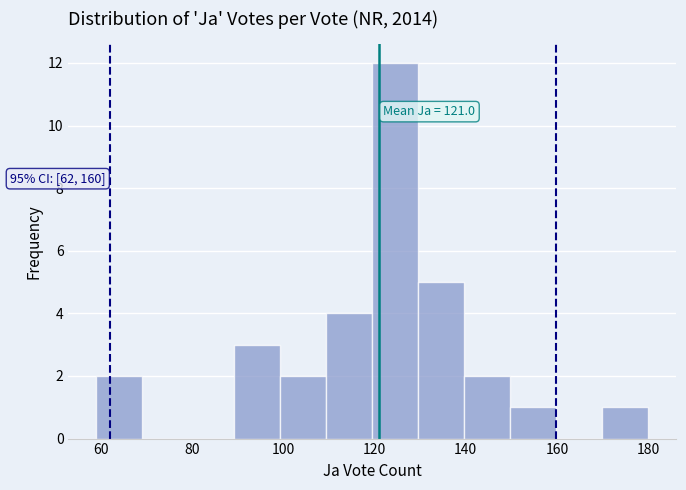

Over which range of the x-axis is the bar tallest?

120 to 130